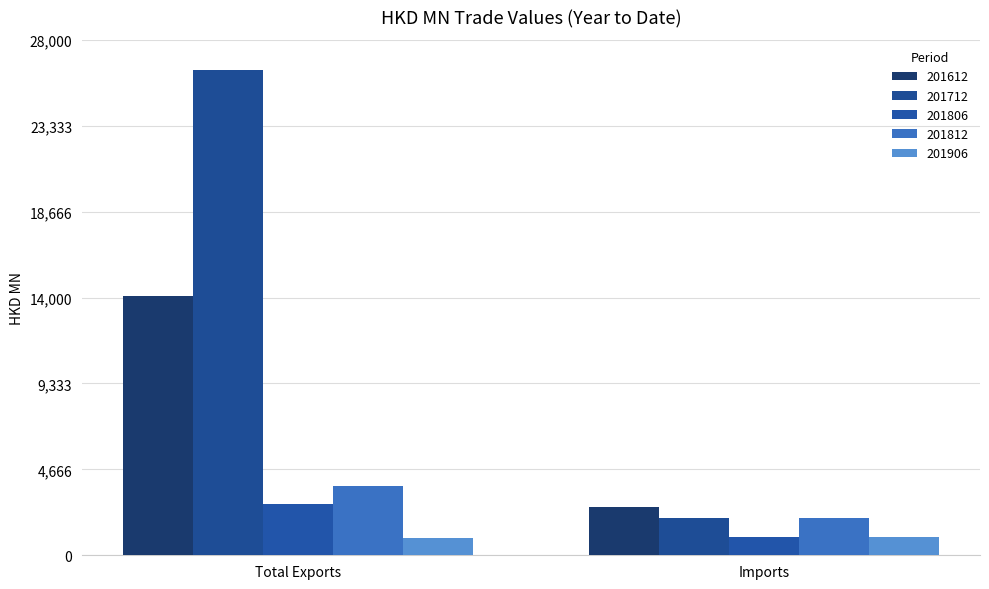

Does the chart contain stacked bars?

No